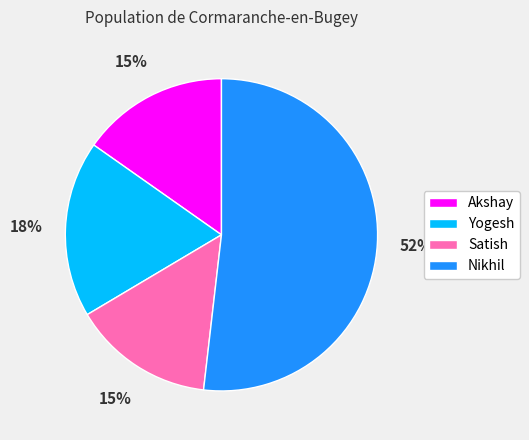

To the nearest percent, what is the difference between the Nikhil and Akshay slice percentages?

37%